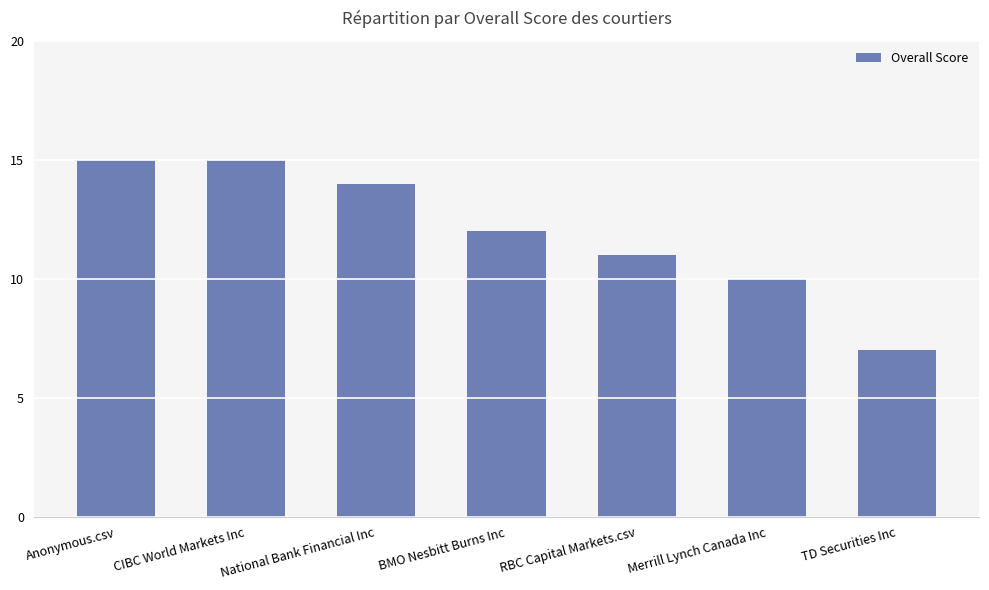

Reading right to left, what are all the values shown in this chart?

TD Securities Inc=7	Merrill Lynch Canada Inc=10	RBC Capital Markets.csv=11	BMO Nesbitt Burns Inc=12	National Bank Financial Inc=14	CIBC World Markets Inc=15	Anonymous.csv=15